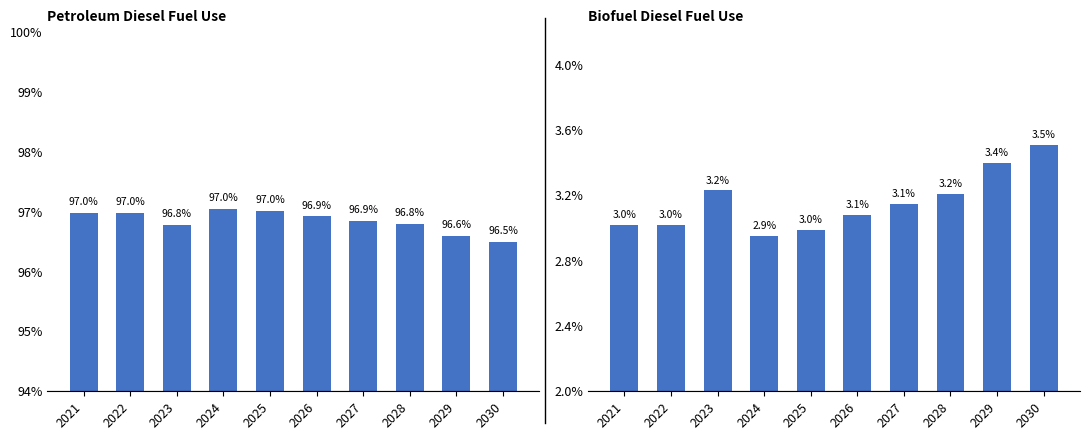

List the labels in order of biofuel diesel value, largest first.

2030, 2029, 2023, 2028, 2027, 2026, 2021, 2022, 2025, 2024